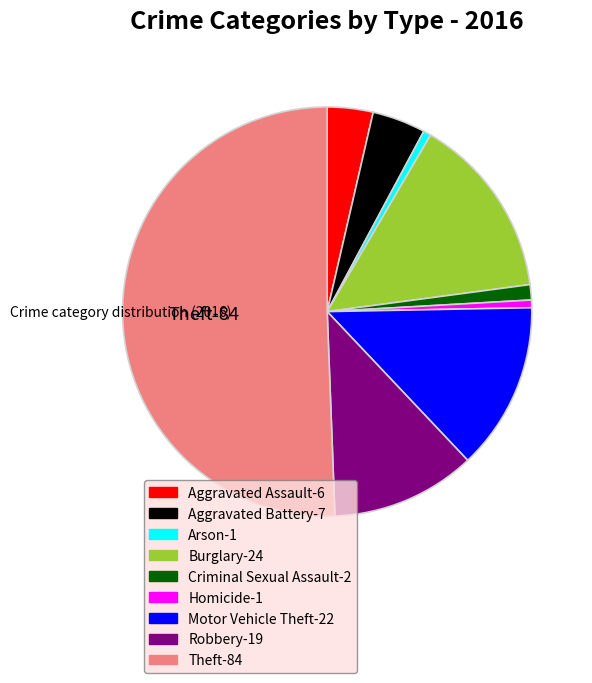

How many slices are in this pie chart?

9